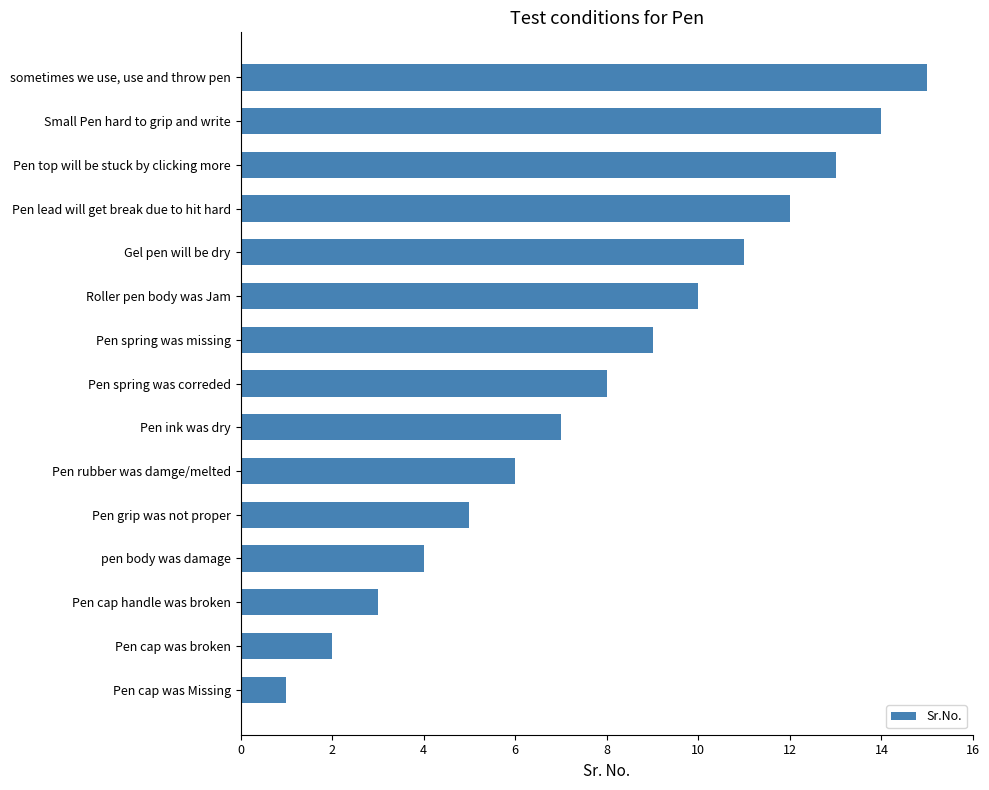

Between Pen lead will get break due to hit hard and pen body was damage, which is larger?

Pen lead will get break due to hit hard